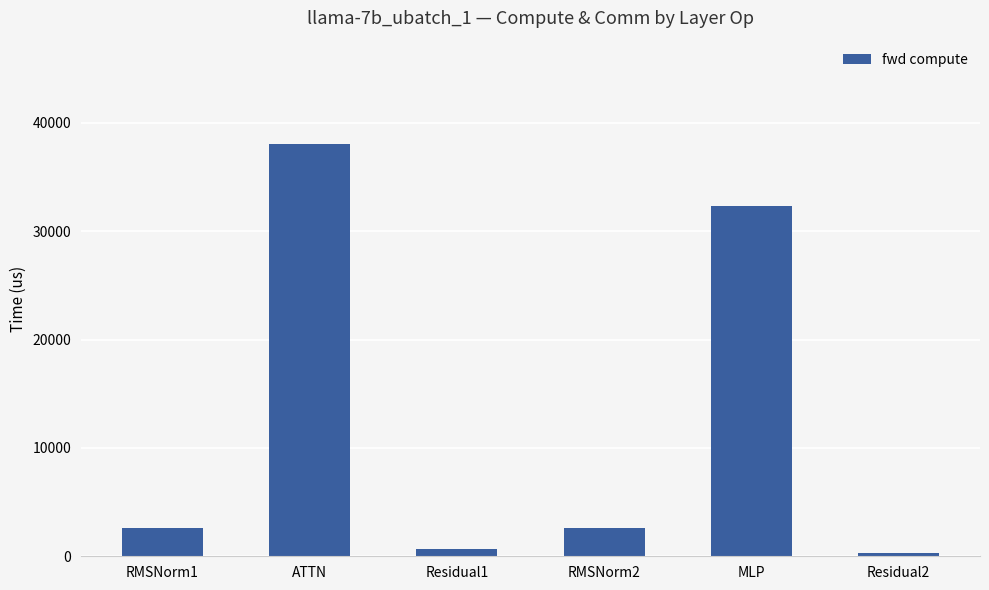

What is the change in value from ATTN to Residual1?

-37434.2